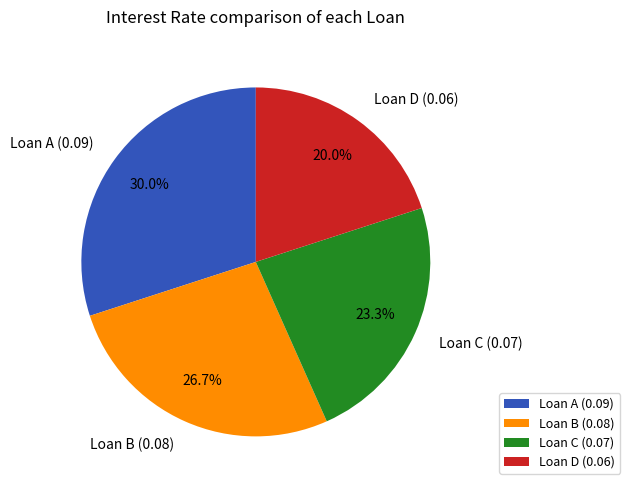

To the nearest percent, what is the average slice percentage?

25%